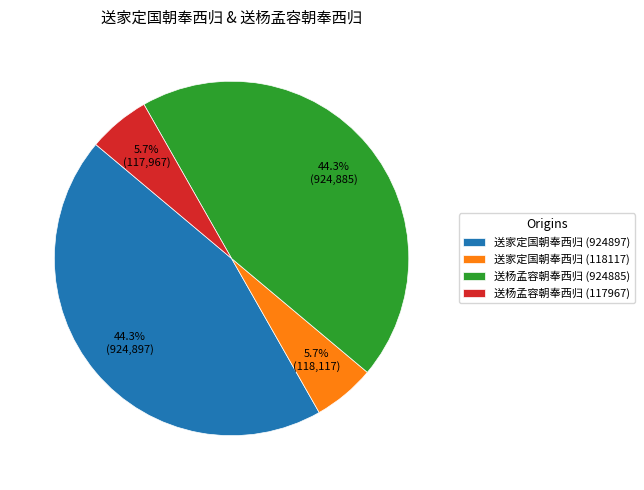

Which has a higher value, 送杨孟容朝奉西归 (924885) or 送杨孟容朝奉西归 (117967)?

送杨孟容朝奉西归 (924885)